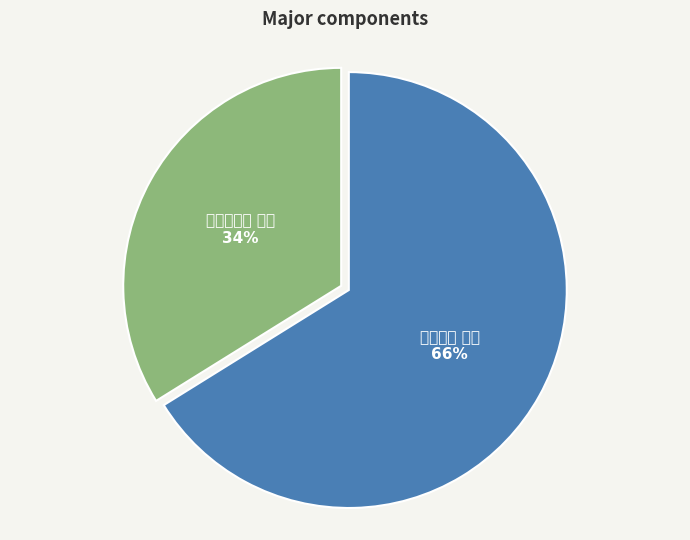

Between 临江关小饮 其三 34% and 田家小饮 其三 66%, which is larger?

田家小饮 其三 66%